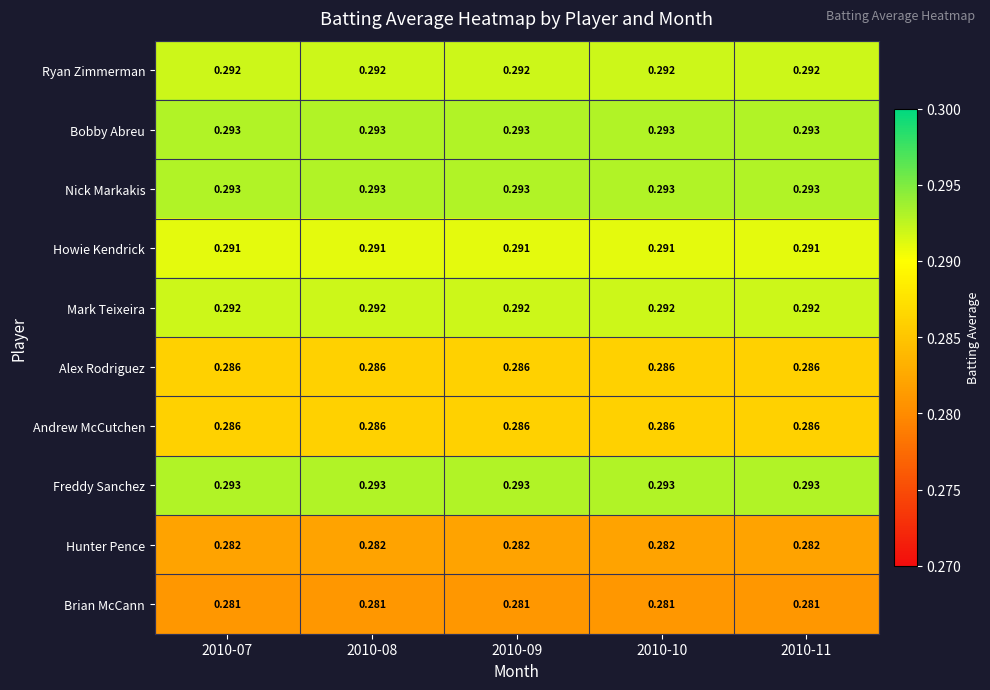

Is the value of Mark Teixeira at 2010-11 greater than the value of Howie Kendrick at 2010-07?

Yes